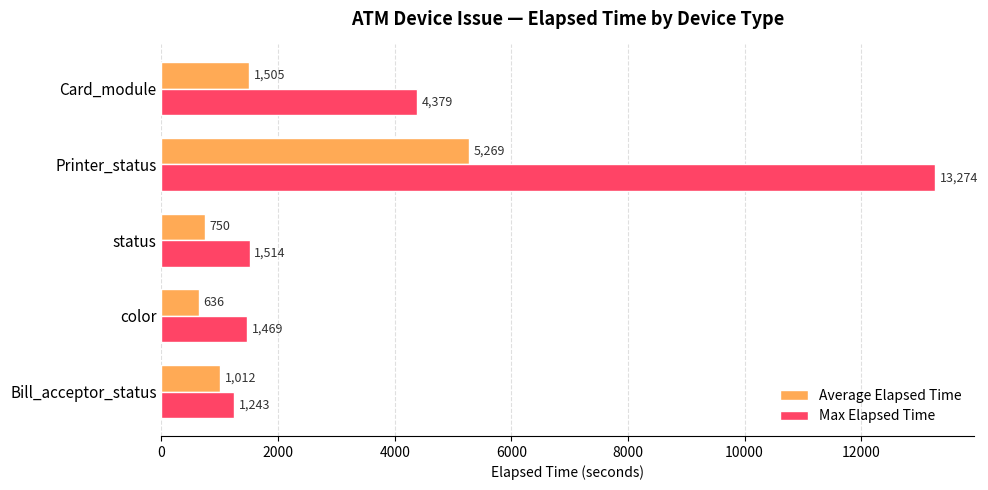

Rank the series at Card_module from highest to lowest value.

Max Elapsed Time, Average Elapsed Time